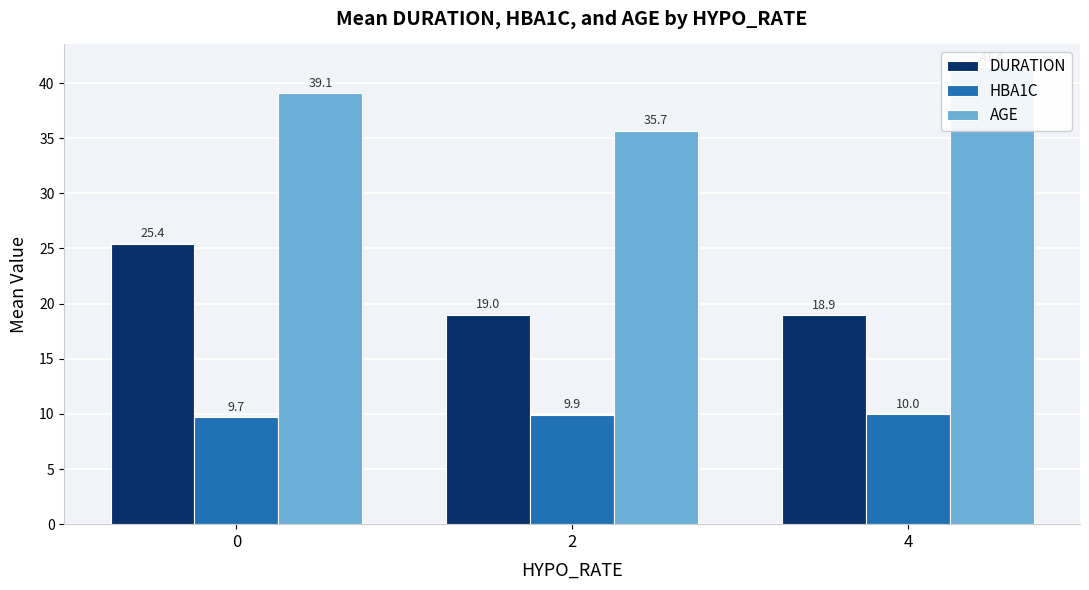

What is the difference between the HBA1C values at 0 and 2?

0.2